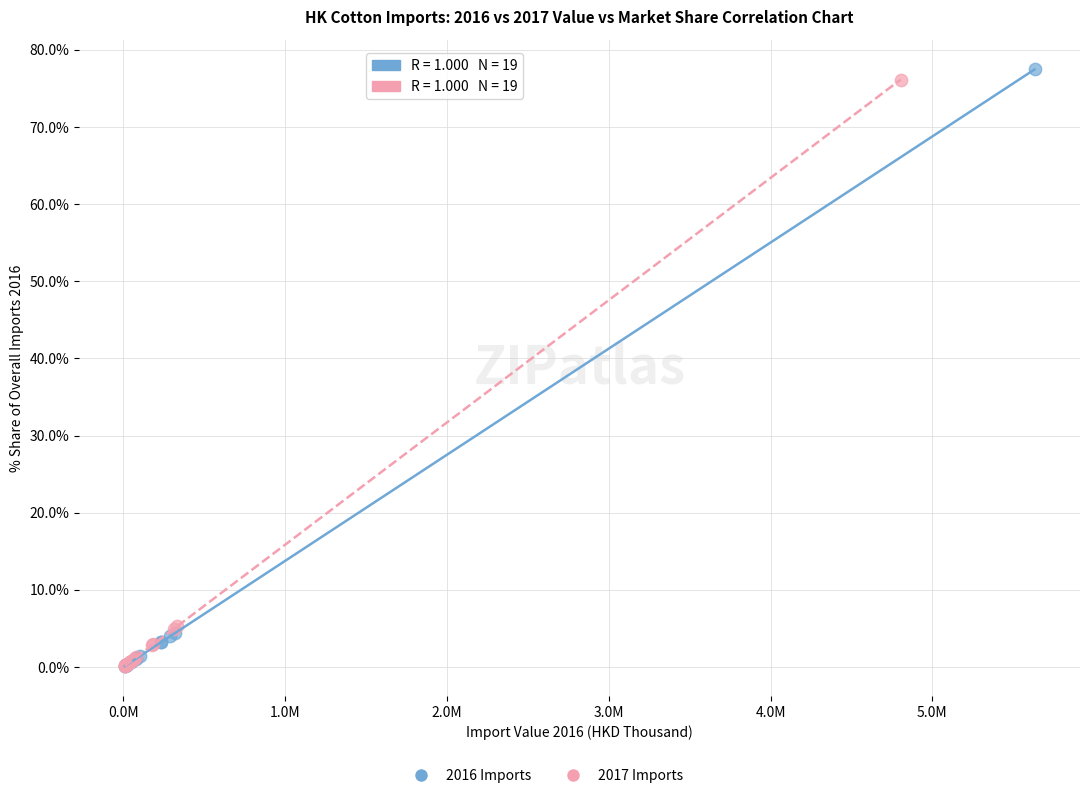

Which series has the largest Y range (max minus min)?

2016 Imports